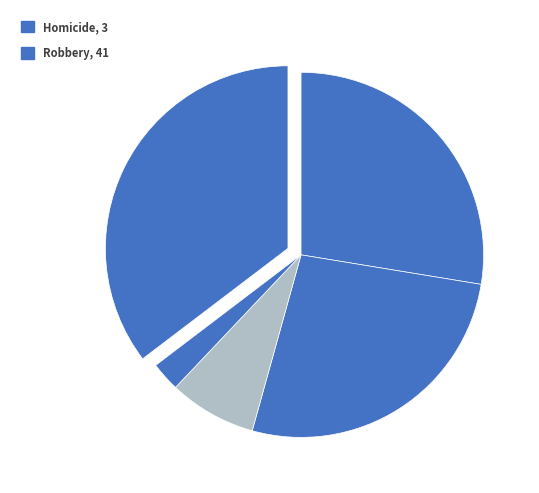

How many slices are in this pie chart?

5